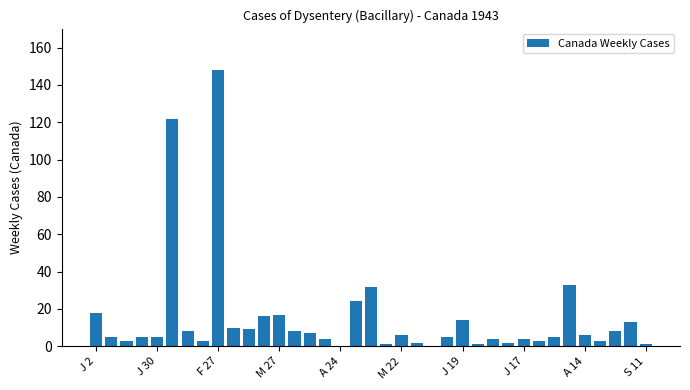

What is the sum of all values?

555